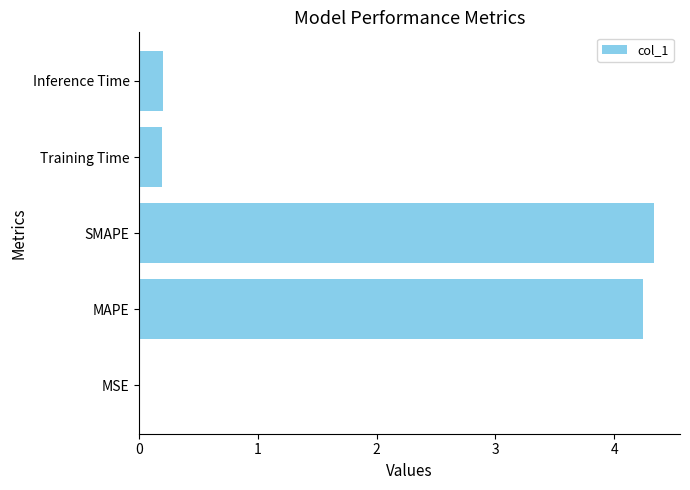

Which label corresponds to the largest value in the chart?

SMAPE